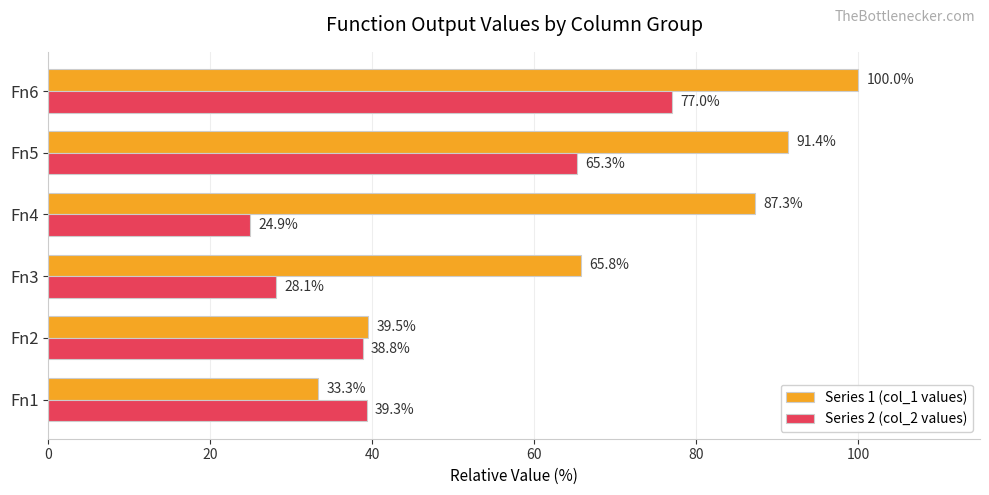

At which category does the chart reach its peak across all series?

Fn6